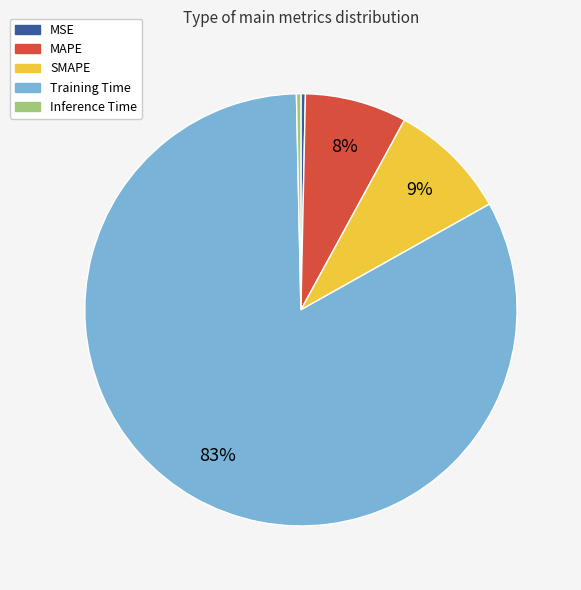

Is it true that MSE is 6% of the pie?

False